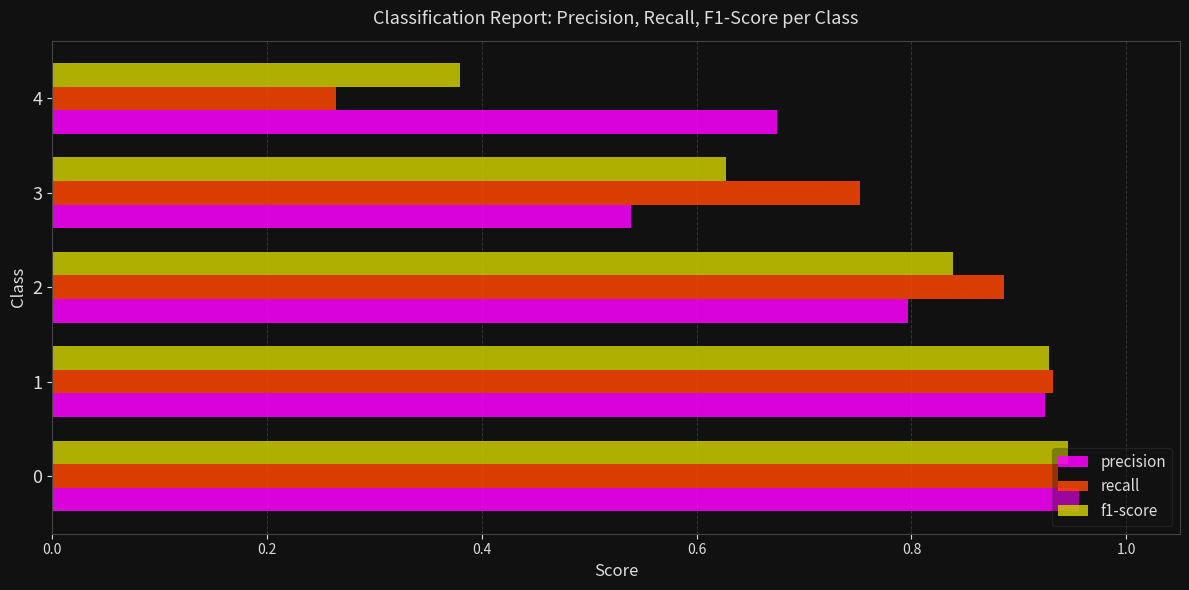

Which label corresponds to the smallest value in the chart?

4